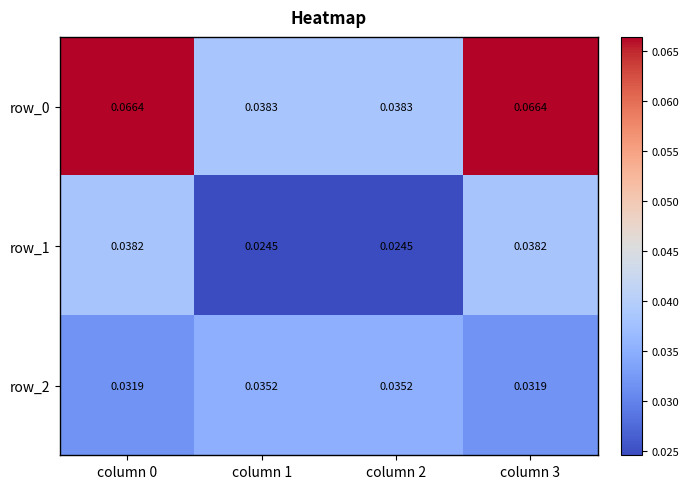

Is the value of row_1 at column 3 greater than the value of row_2 at column 1?

Yes